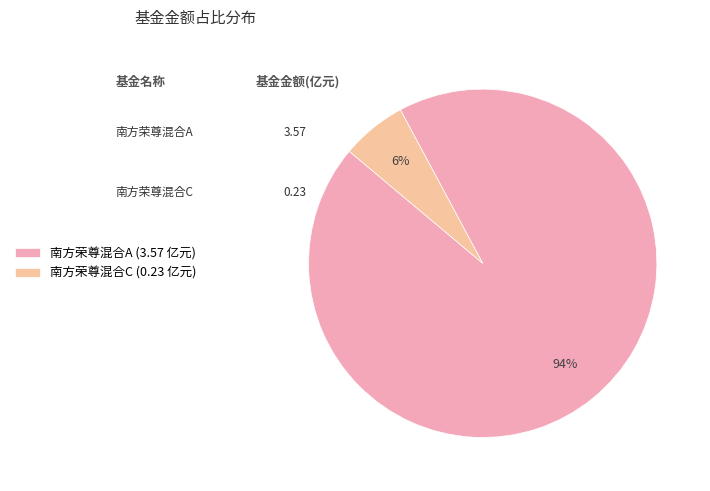

To the nearest percent, what is the average slice percentage?

50%